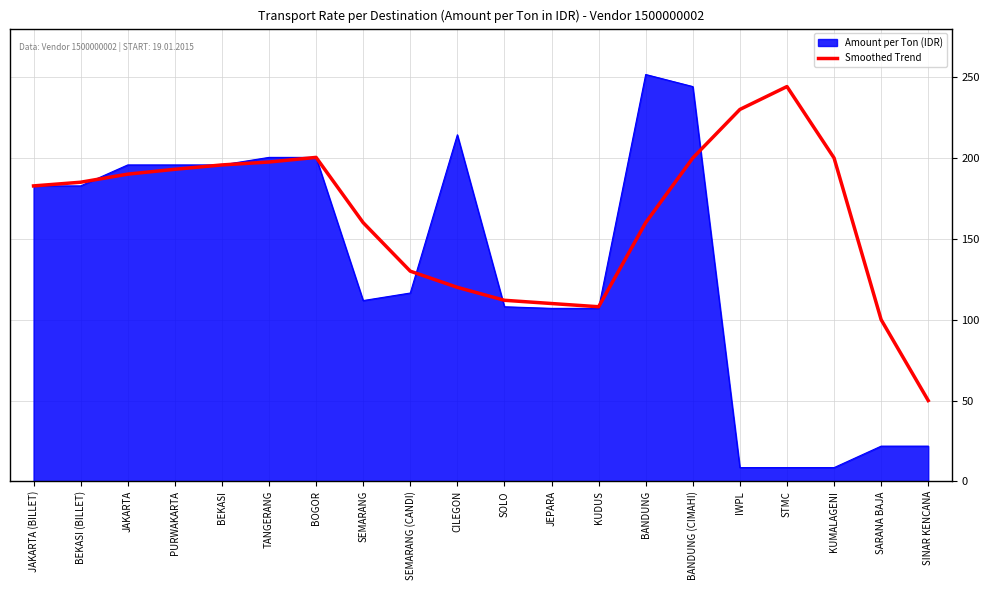

List the series in order of their overall mean, highest first.

Smoothed Trend, Amount per Ton (IDR)